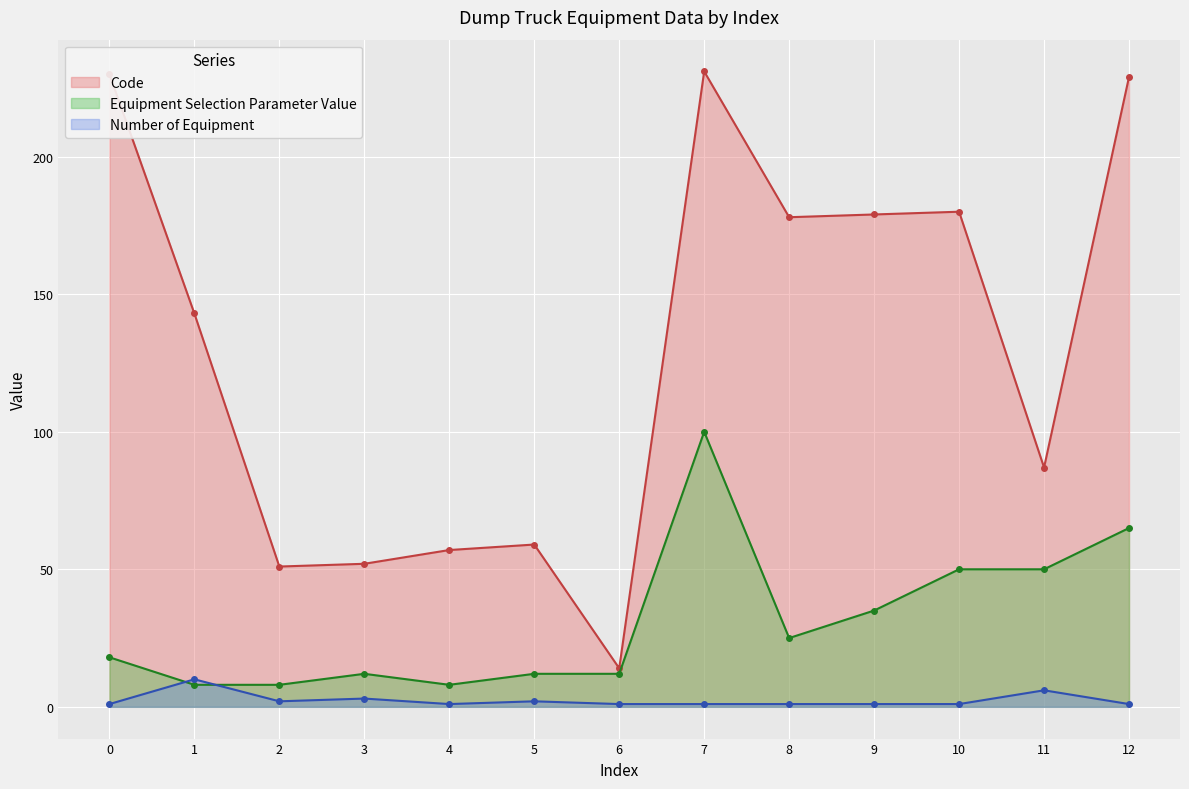

What is the lowest value of the Code series?

14